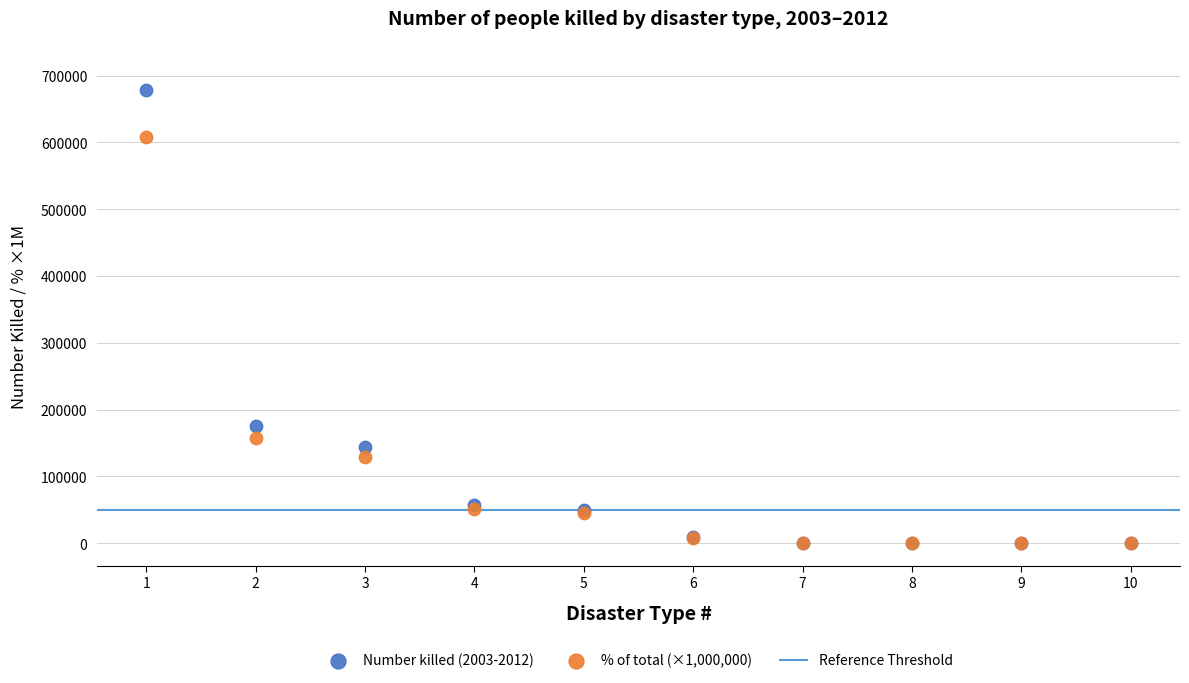

Across all series, what Y value is closest to 339510?

175239.0